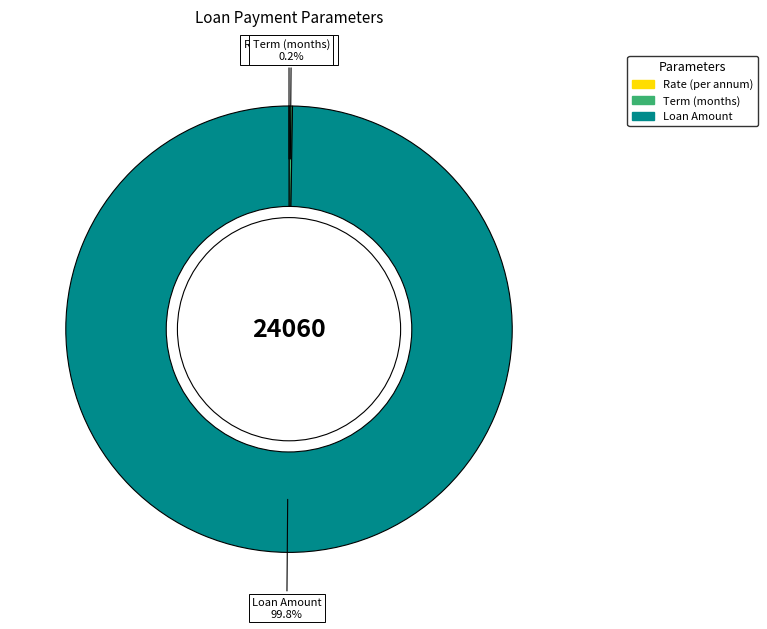

How much of the chart is everything except Loan Amount?

0.2%